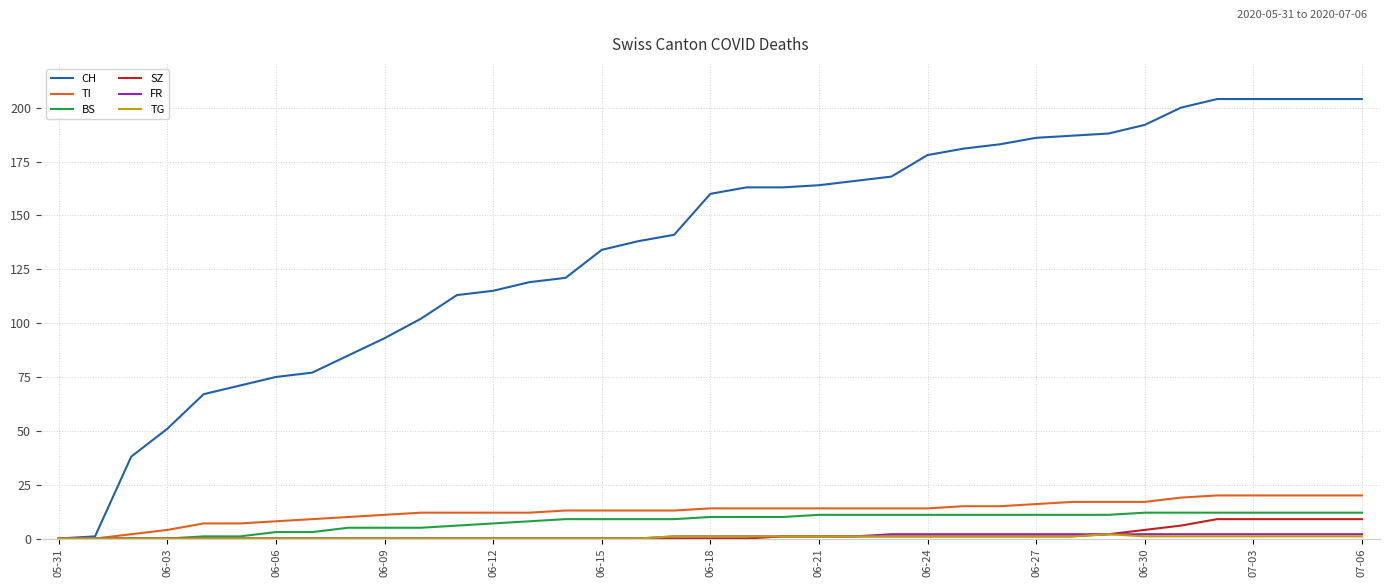

What is the maximum value shown in the chart?

204